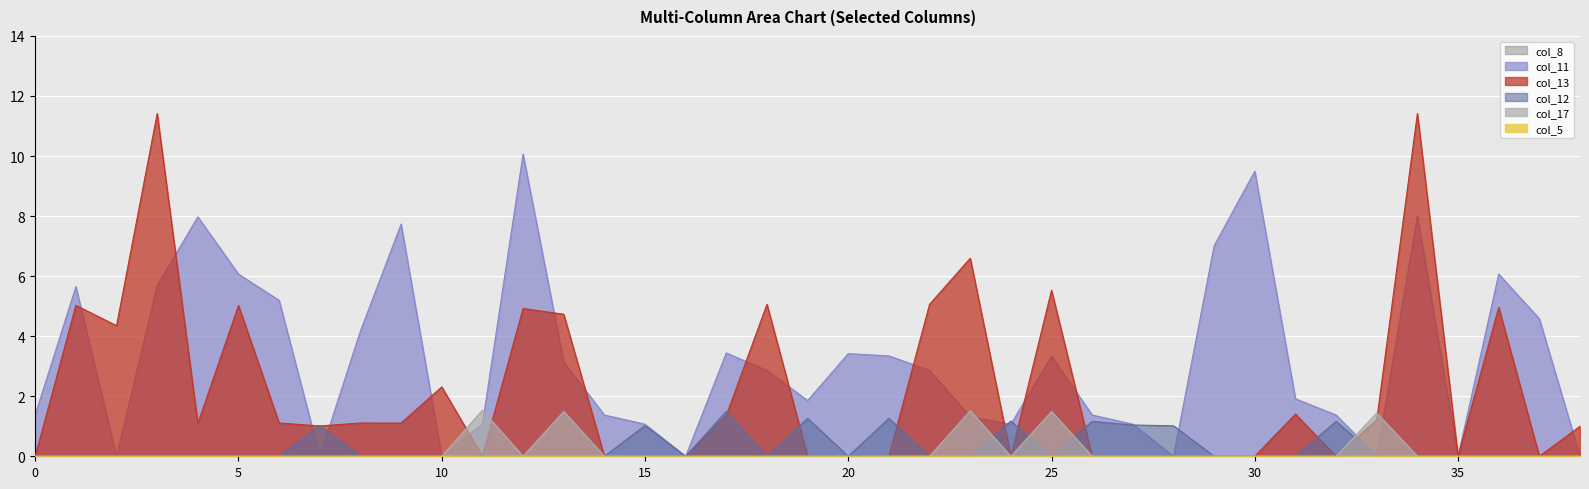

Where is the first local maximum for col_17?

11